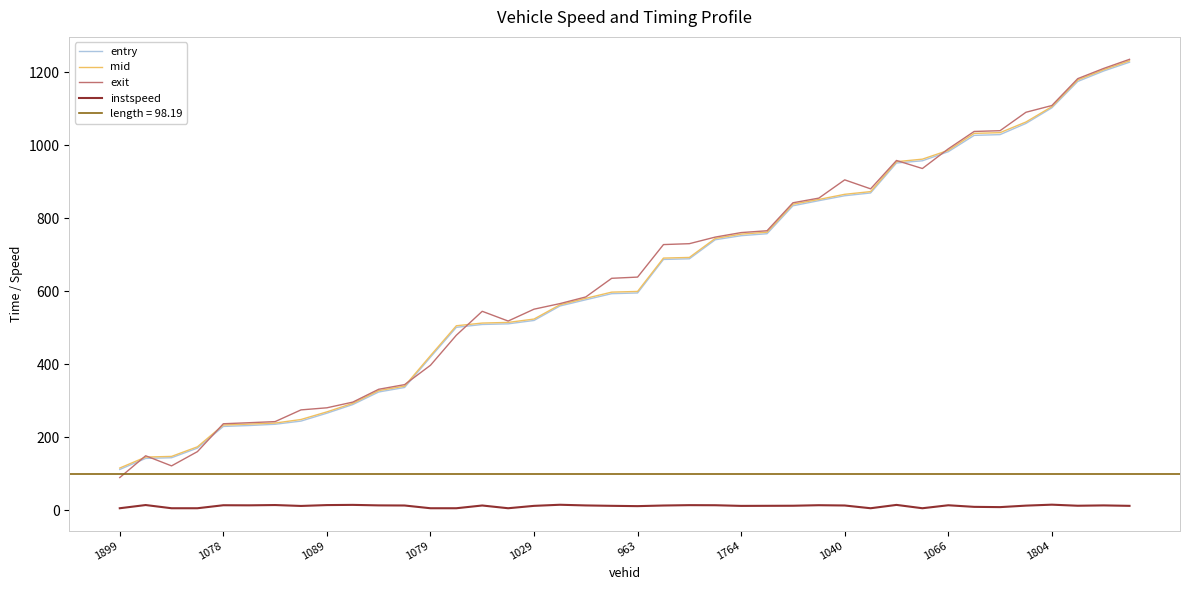

What is the average value of the mid series?

635.1